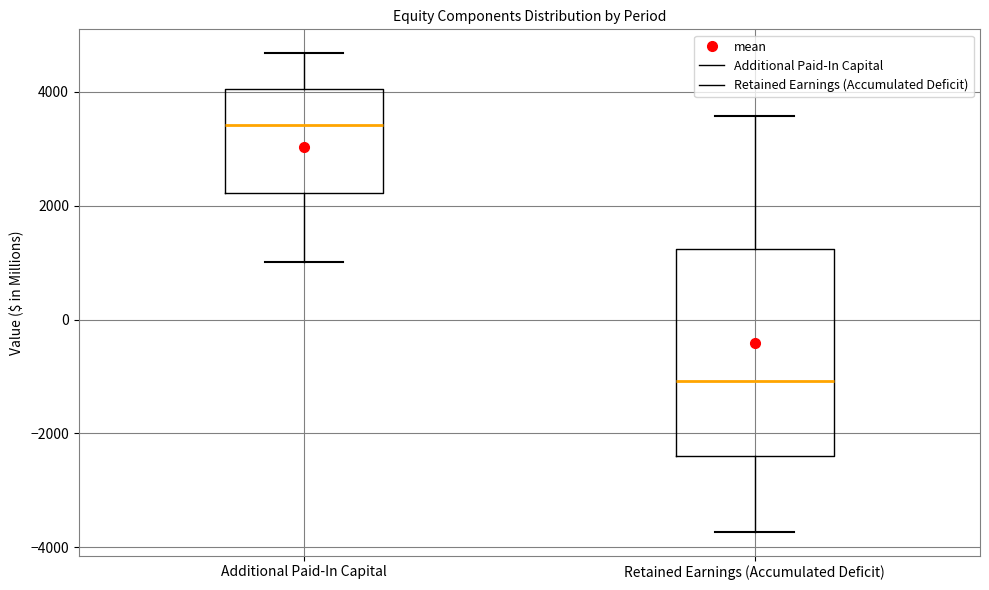

Reading left to right, read every box against the y-axis: the position of its median line, the range the box covers, and the ends of its whiskers. The values are not printed on the chart, so give them approximately, as read against the axis.

Additional Paid-In Capital: median 3400, box 2200 to 4000, whiskers 1000 to 4600
Retained Earnings (Accumulated Deficit): median -1000, box -2400 to 1200, whiskers -3800 to 3600